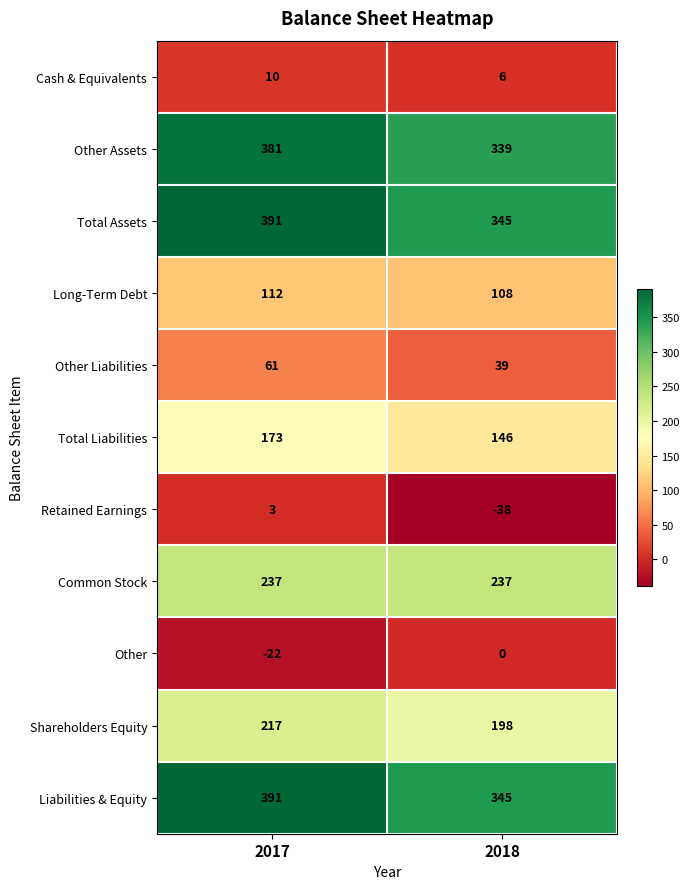

Reading right to left, what are all the values shown in this chart?

Cash & Equivalents: 2018=6	2017=10
Other Assets: 2018=339	2017=381
Total Assets: 2018=345	2017=391
Long-Term Debt: 2018=108	2017=112
Other Liabilities: 2018=39	2017=61
Total Liabilities: 2018=146	2017=173
Retained Earnings: 2018=-38	2017=3
Common Stock: 2018=237	2017=237
Other: 2018=0	2017=-22
Shareholders Equity: 2018=198	2017=217
Liabilities & Equity: 2018=345	2017=391